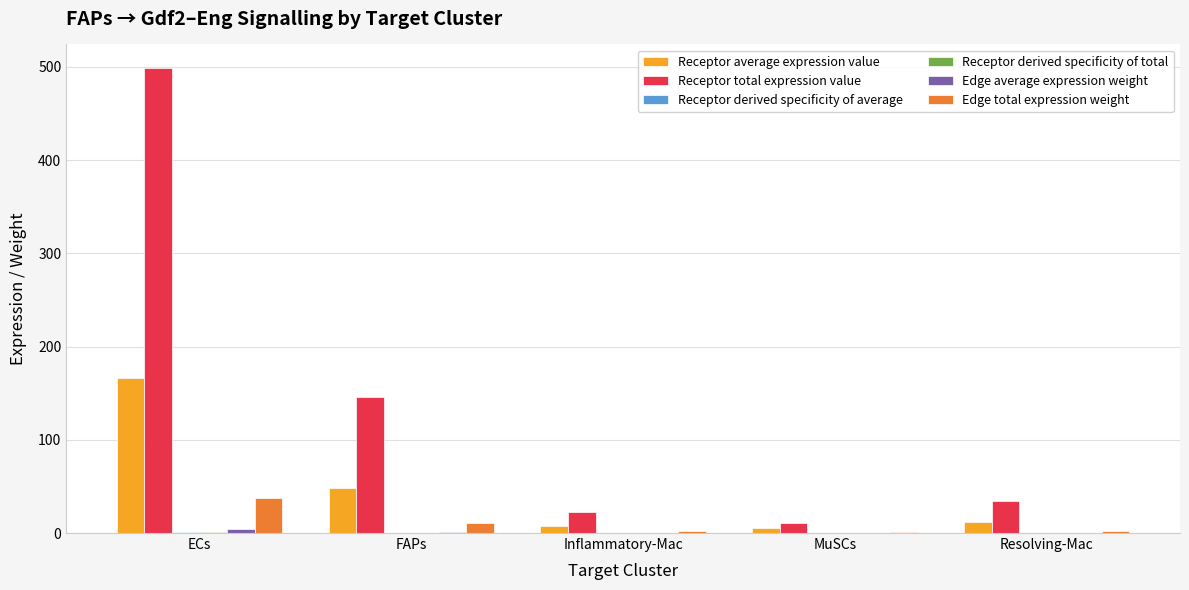

Which label corresponds to the largest value in the chart?

ECs